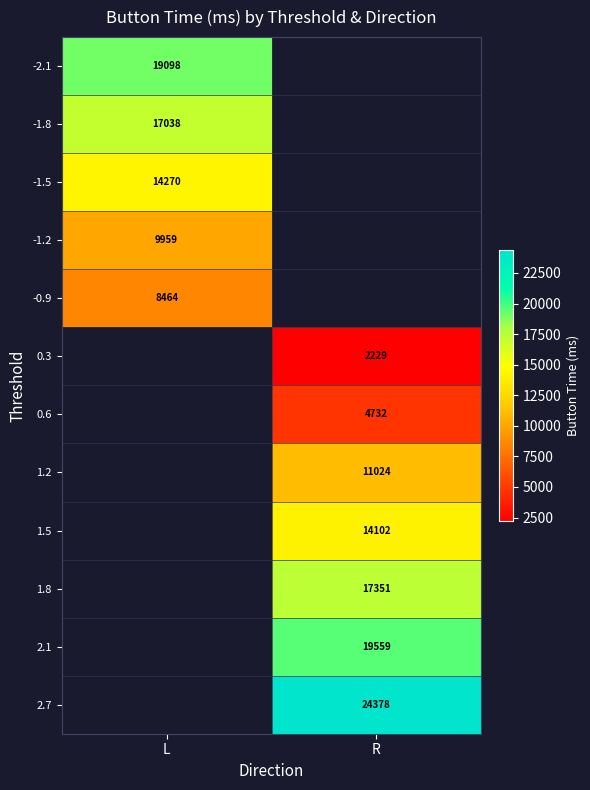

At how many categories does at least one series exceed 7570?

2